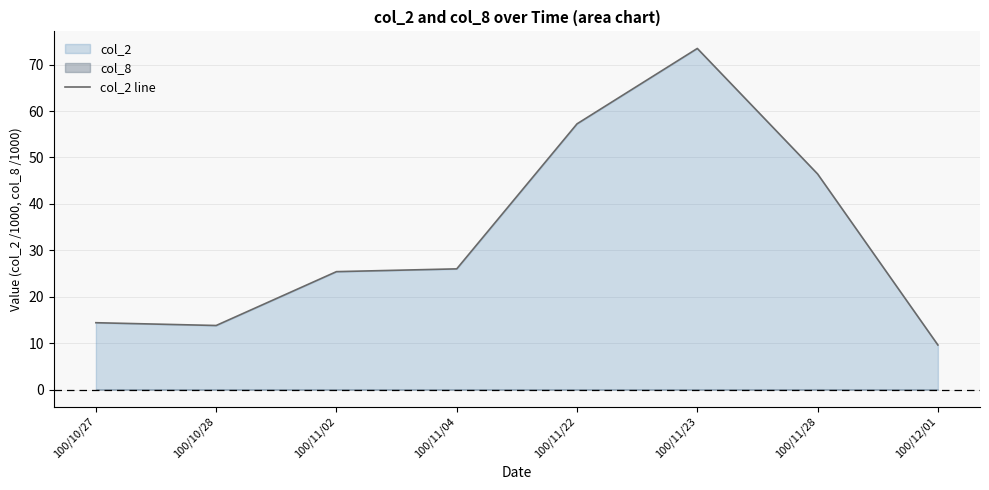

Rank the categories by value from lowest to highest.

100/12/01, 100/10/28, 100/10/27, 100/11/02, 100/11/04, 100/11/28, 100/11/22, 100/11/23